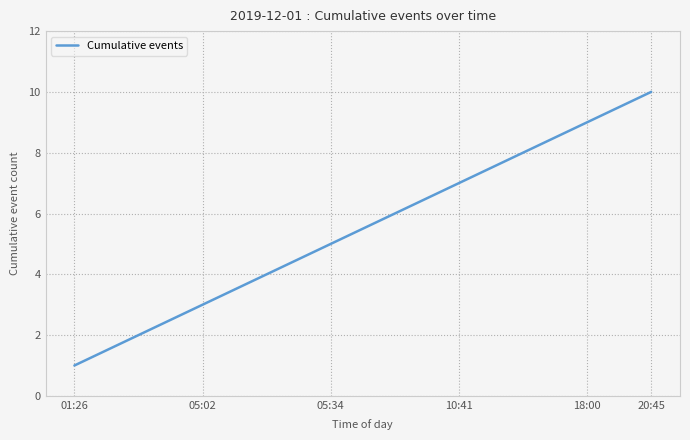

What is the greatest value displayed?

10